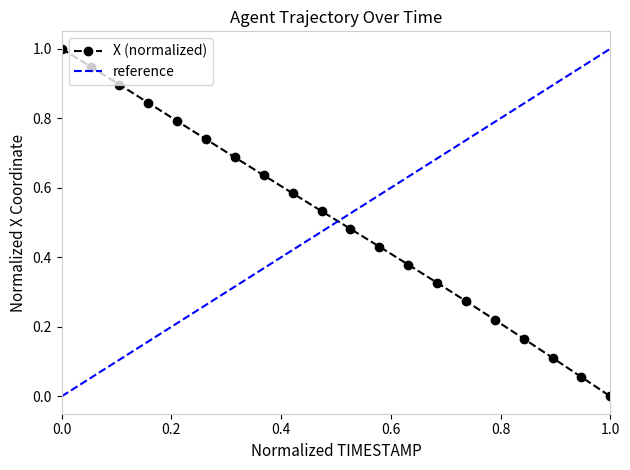

Count the number of categories in the chart.

20